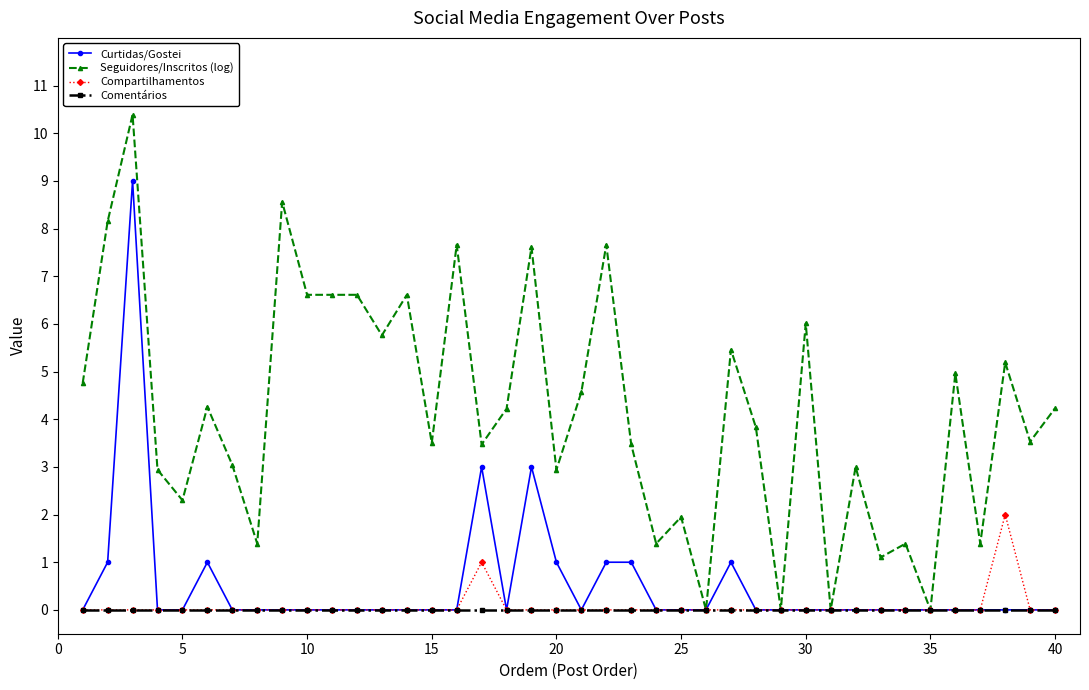

List the series in order of their peak value, highest first.

Seguidores/Inscritos (log), Curtidas/Gostei, Compartilhamentos, Comentários